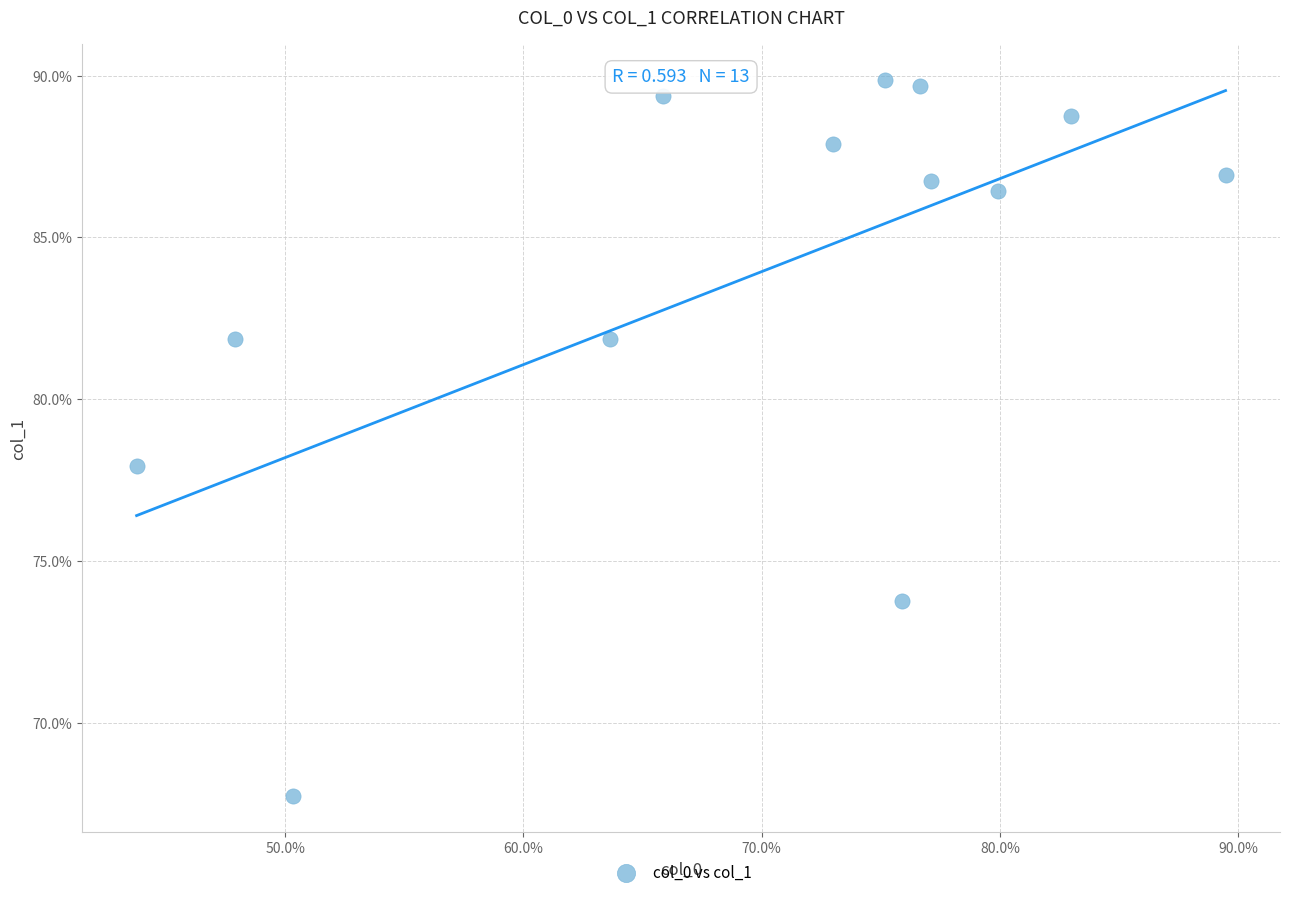

What is the range of Y values (max minus min)?

22.1